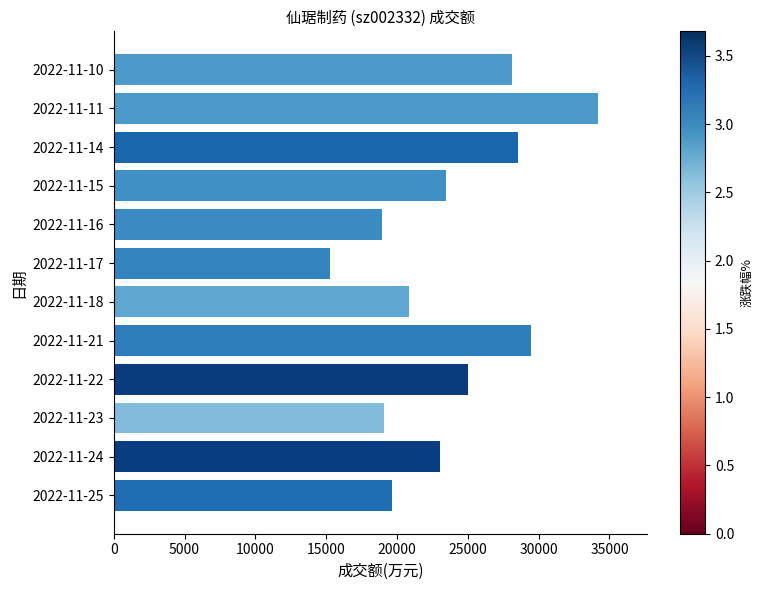

Reading bottom to top, transcribe all the data shown in this chart.

2022-11-25=19663	2022-11-24=23020	2022-11-23=19097	2022-11-22=25007	2022-11-21=29433	2022-11-18=20850	2022-11-17=15263	2022-11-16=18915	2022-11-15=23431	2022-11-14=28521	2022-11-11=34210	2022-11-10=28110